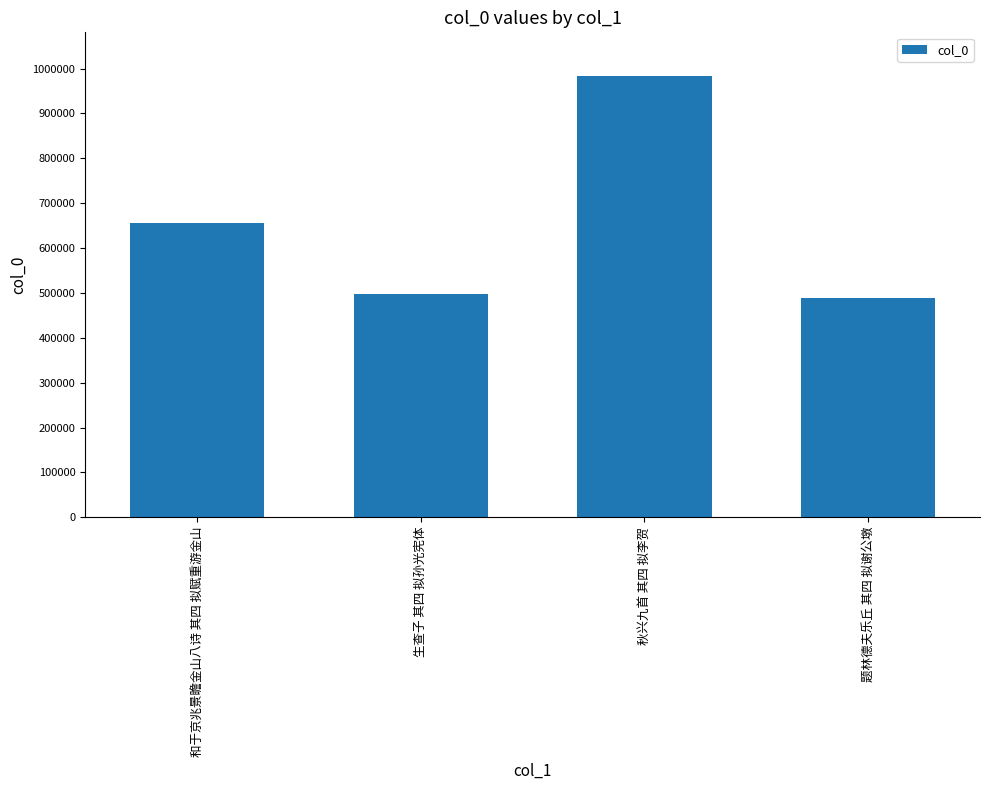

The chart shows a value of 516455 at 秋兴九首 其四 拟李贺. True or false?

False